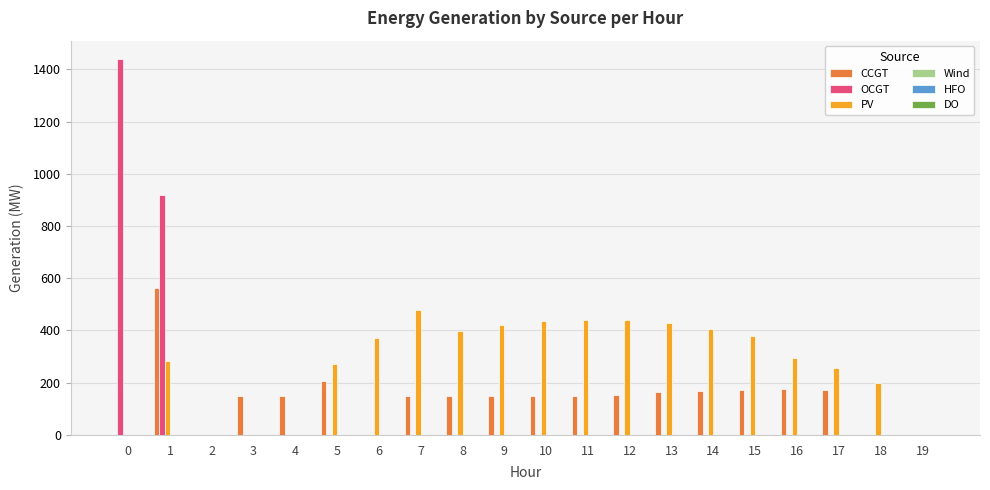

Between 5 and 19, which series saw the biggest shift?

PV